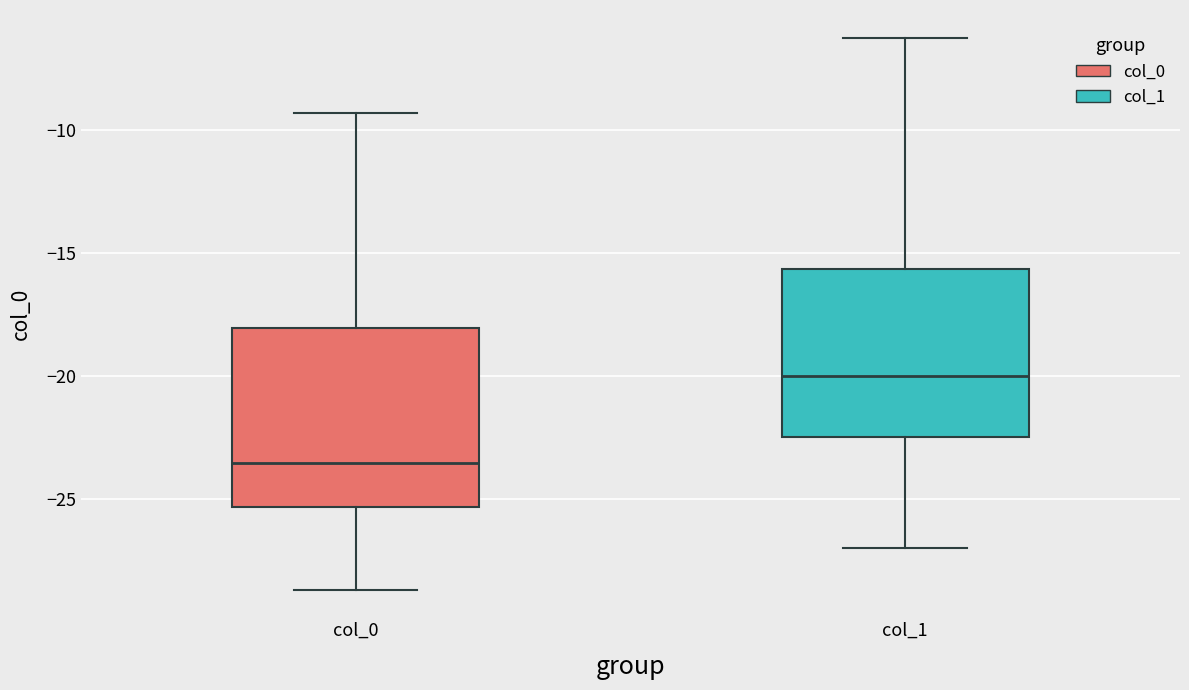

Reading left to right, transcribe this box plot: for each box, give where its median line is, the range the box spans, and where its two whiskers end, as read against the y-axis. The values are not printed on the chart, so give them approximately, as read against the axis.

col_0: median -23.5, box -25.5 to -18.0, whiskers -28.5 to -9.5
col_1: median -20.0, box -22.5 to -15.5, whiskers -27.0 to -6.5